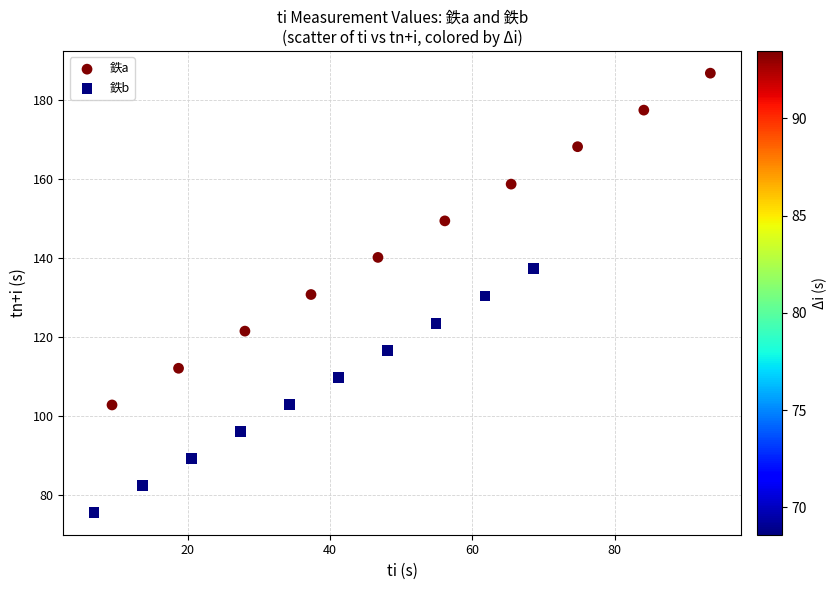

Which series contains the highest Y value?

鉄a